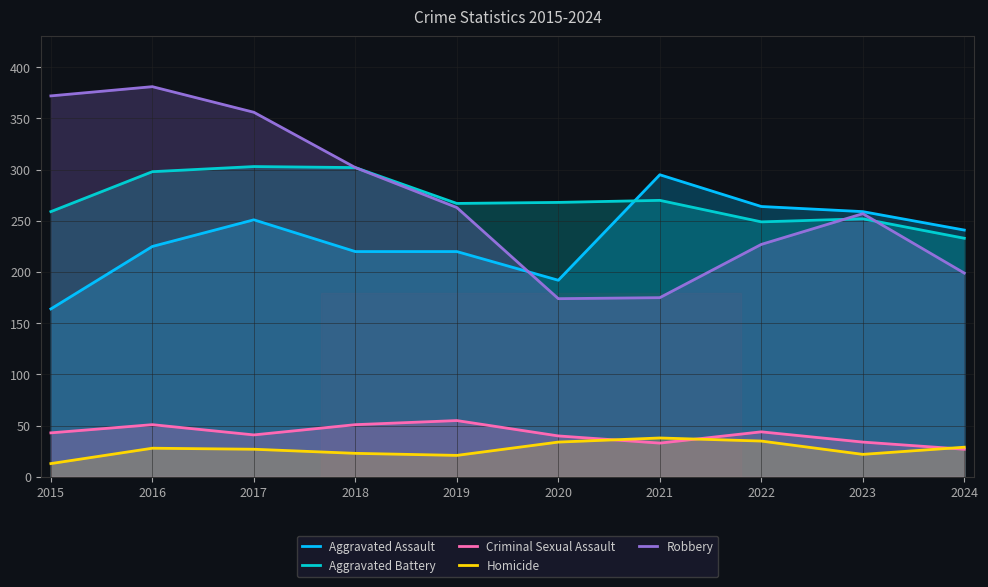

What is the value of the Robbery point at the 7th from the left?

175